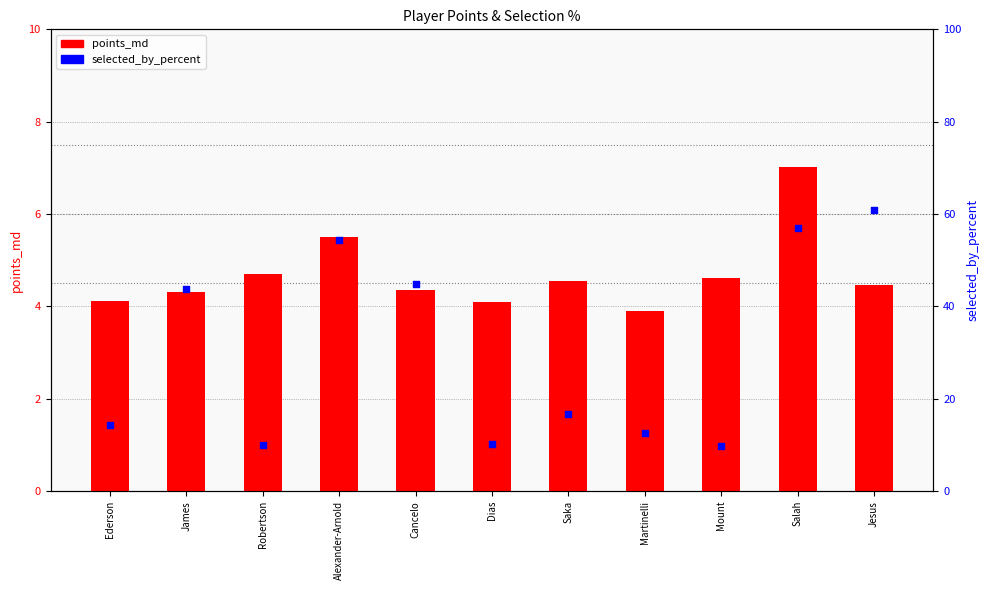

At how many categories does at least one series exceed 11?

8